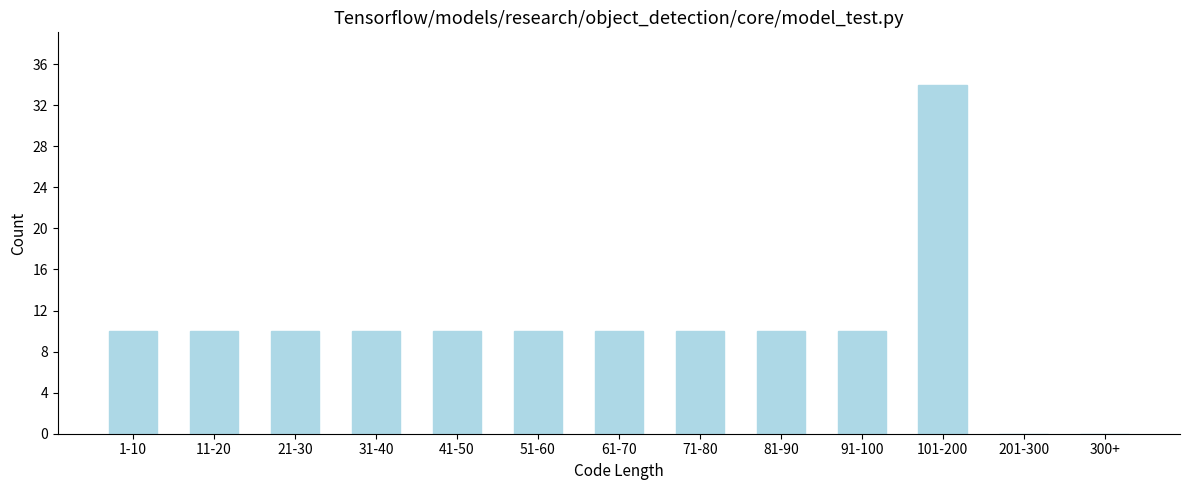

Reading left to right, transcribe all the data shown in this chart.

1-10=10	11-20=10	21-30=10	31-40=10	41-50=10	51-60=10	61-70=10	71-80=10	81-90=10	91-100=10	101-200=34	201-300=0	300+=0